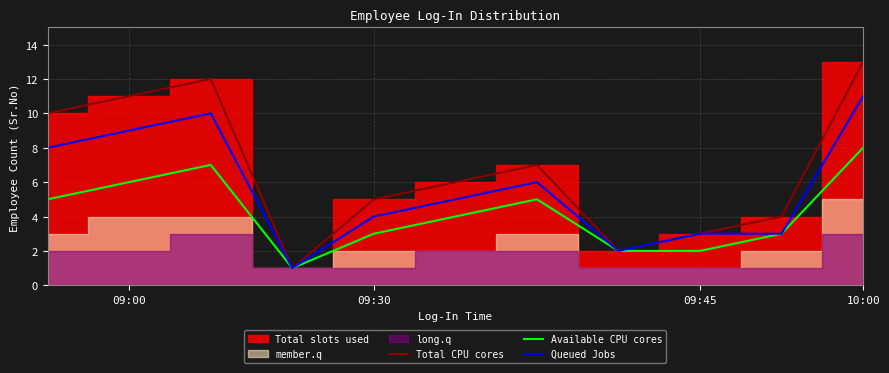

What is the highest value of the Total CPU cores series?

13